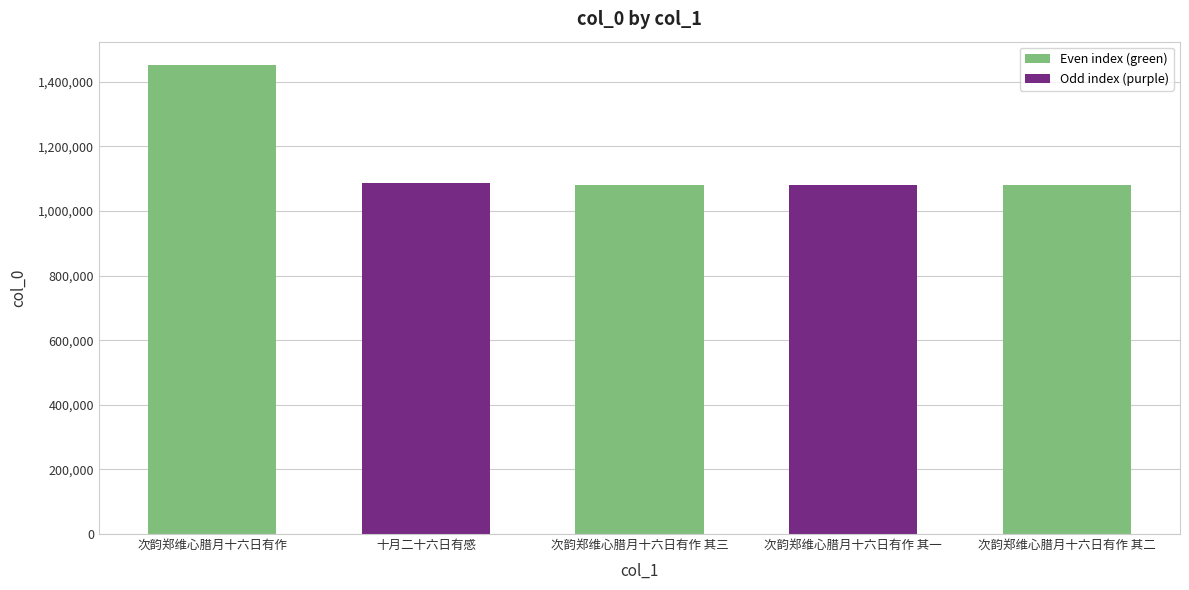

What position from the right is 次韵郑维心腊月十六日有作 其三?

3